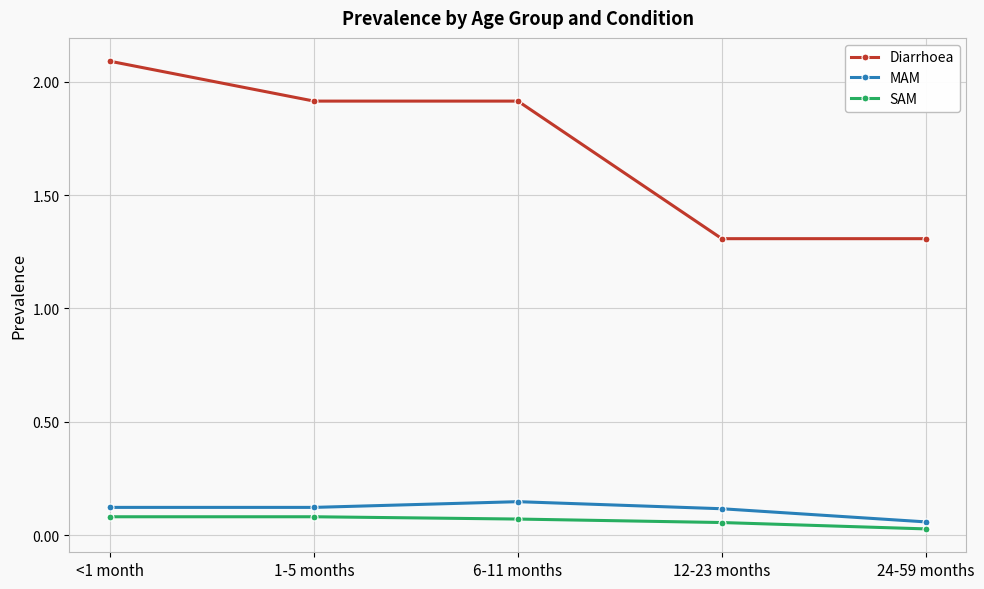

True or false: Diarrhoea has a value of 1.3 at 12-23 months.

True